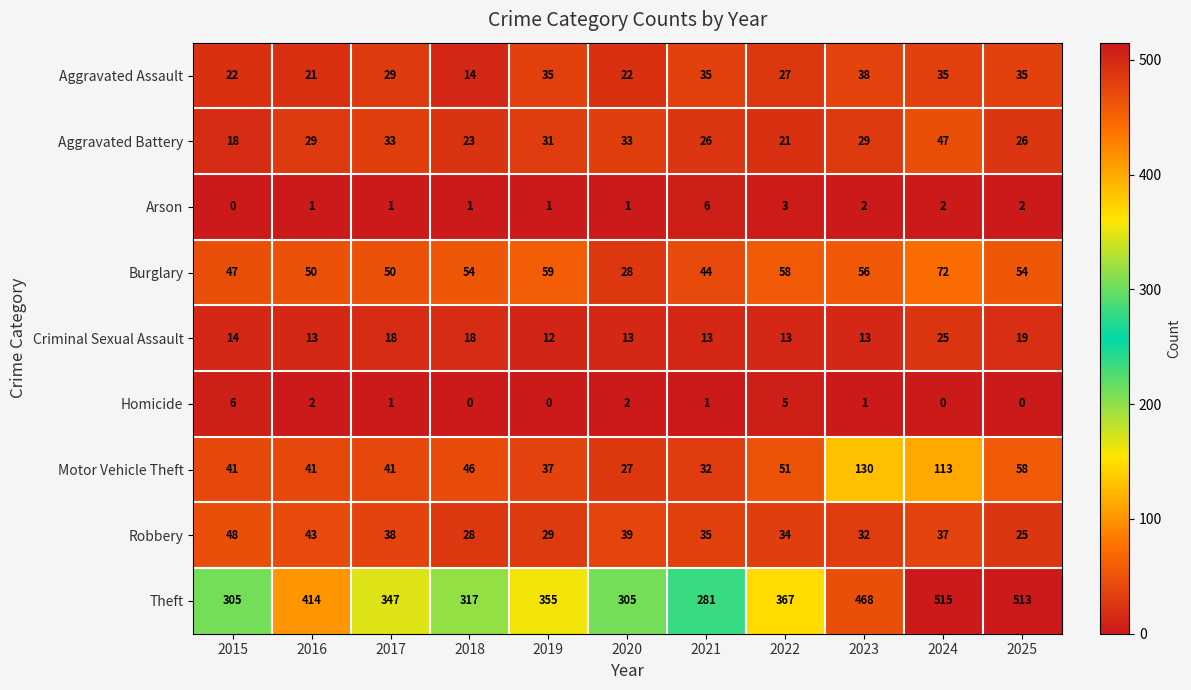

What is the difference between the second highest and second lowest values in the Theft series?

208